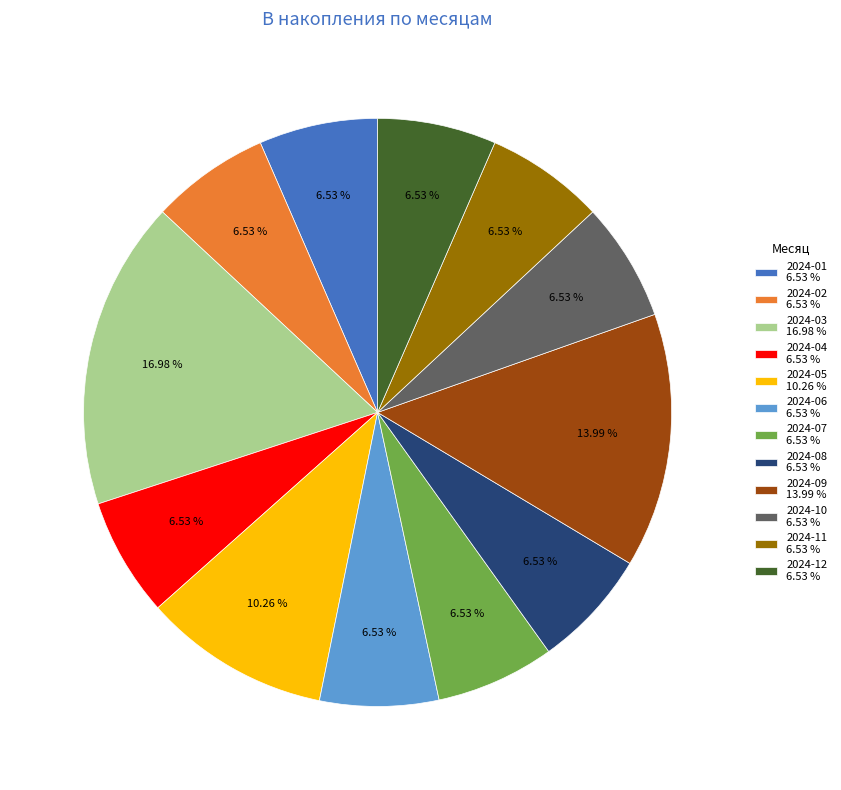

How many segments does this pie chart have?

12